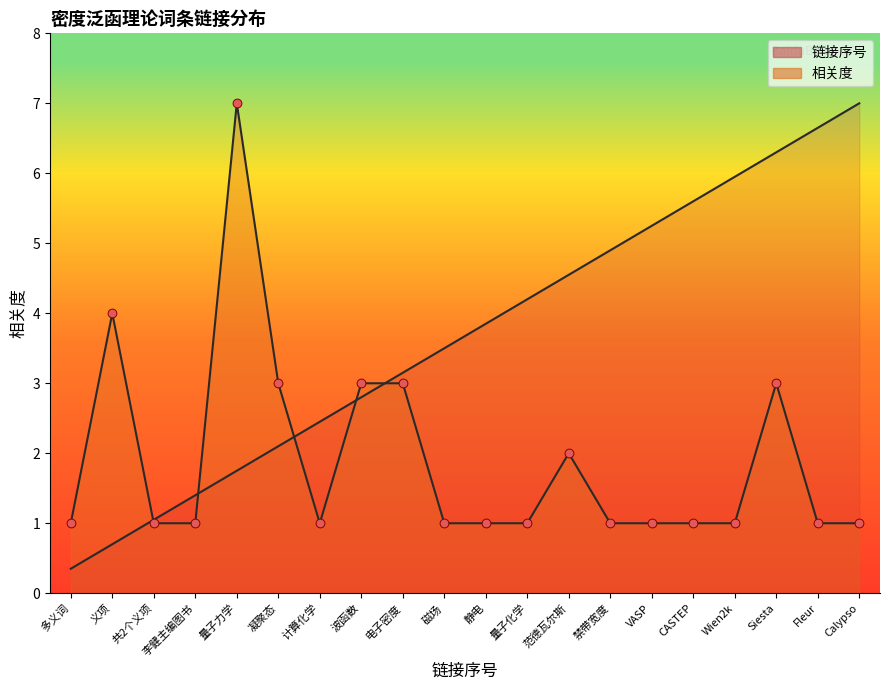

At how many categories does at least one series exceed 6?

4